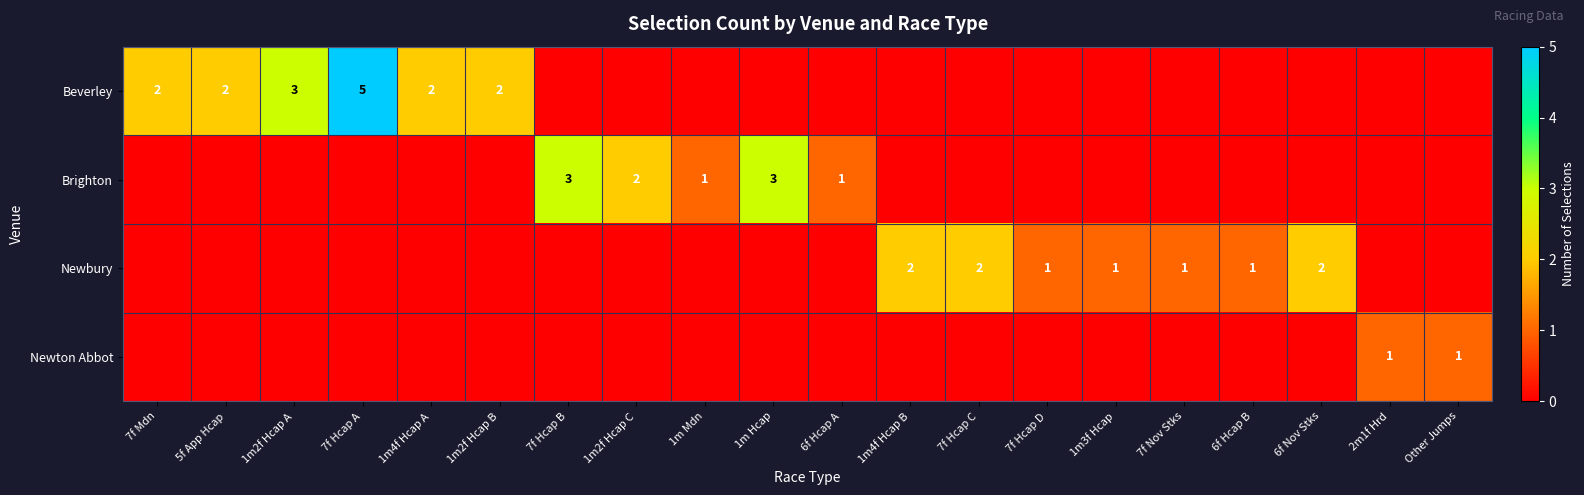

Which series has the widest spread of values?

Beverley